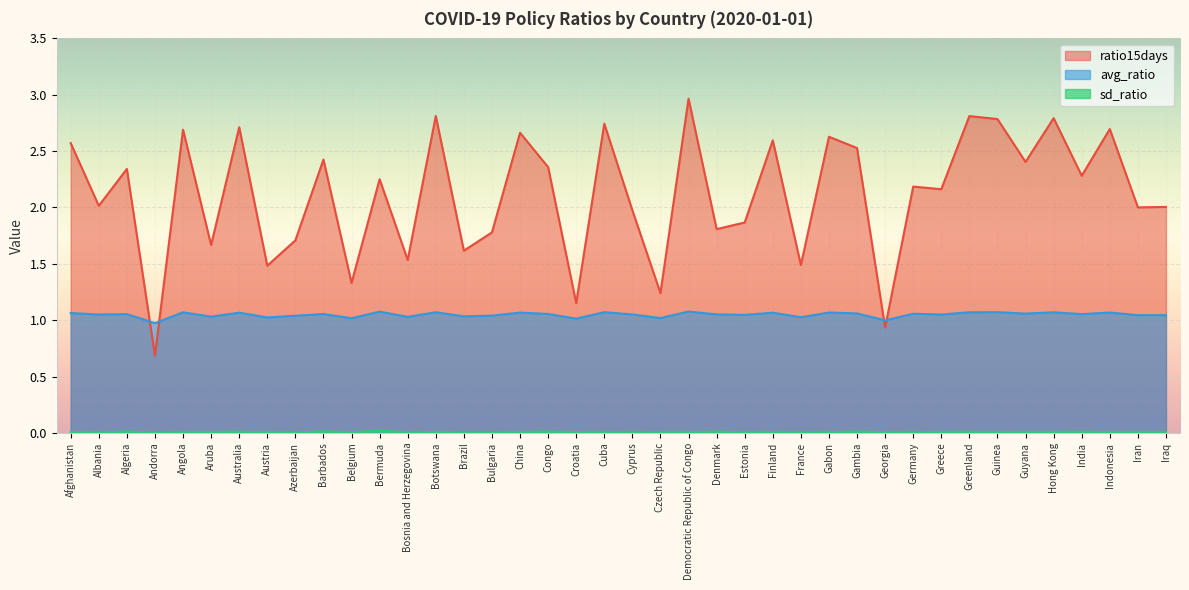

Rank the categories by sd_ratio value from highest to lowest.

Bermuda, Barbados, Algeria, Denmark, Congo, Gambia, Australia, India, Greenland, Afghanistan, Iraq, Hong Kong, Greece, Guyana, Iran, Aruba, Botswana, Guinea, Indonesia, China, Austria, Croatia, Finland, Georgia, Gabon, Democratic Republic of Congo, Angola, Czech Republic, Cuba, Belgium, France, Estonia, Cyprus, Bosnia and Herzegovina, Bulgaria, Azerbaijan, Germany, Albania, Brazil, Andorra